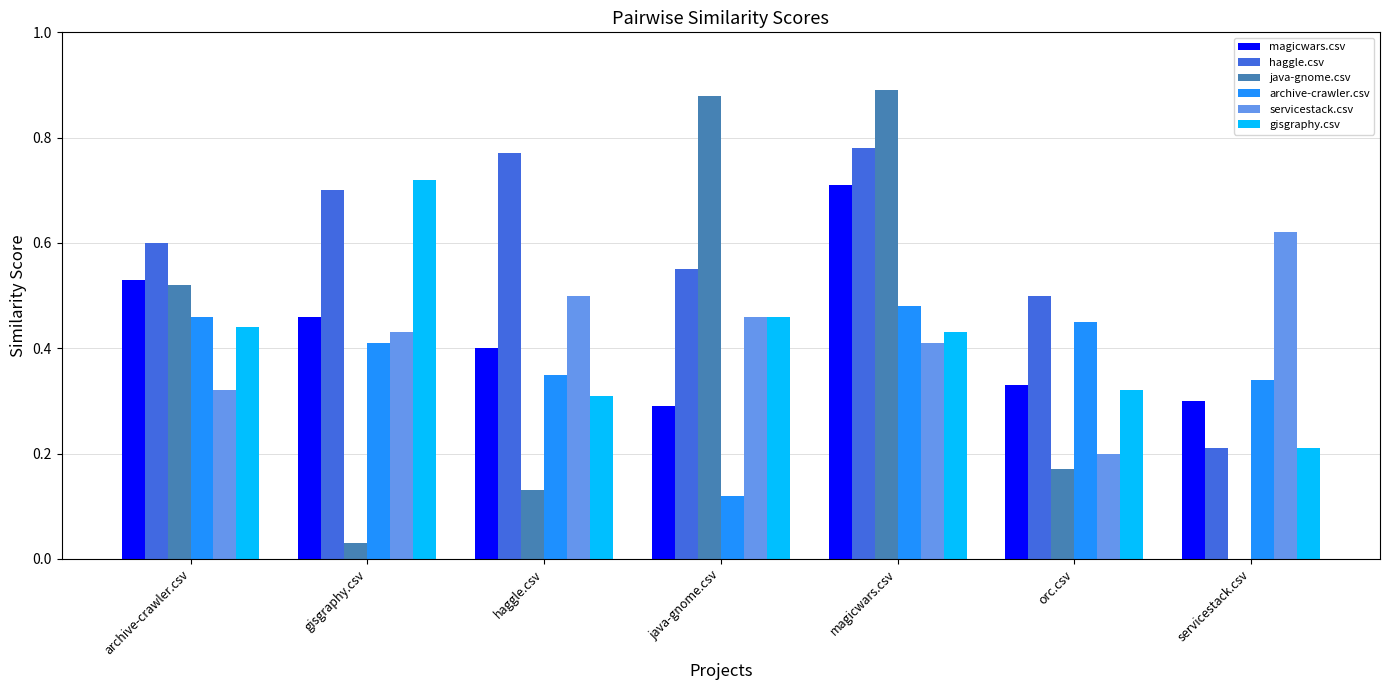

How many gisgraphy.csv values are between 0 and 1?

7